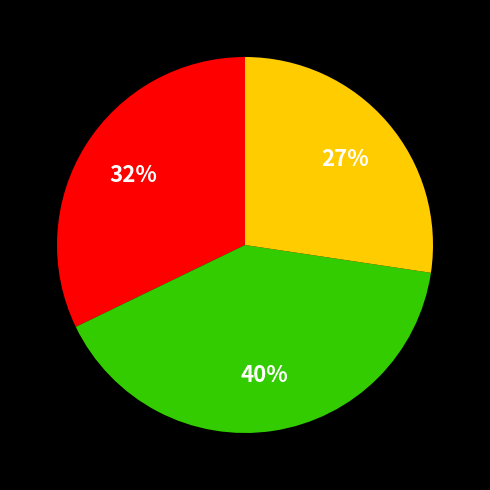

To the nearest percent, what is the average slice percentage?

33%